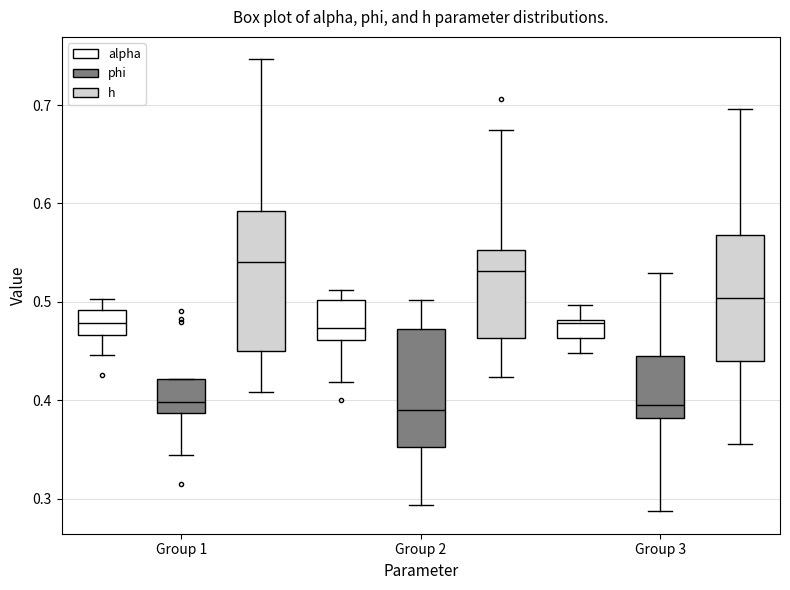

Reading left to right, transcribe this box plot: for each box, give where its median line is, the range the box spans, and where its two whiskers end, as read against the y-axis. The values are not printed on the chart, so give them approximately, as read against the axis.

Group 1 (alpha): median 0.48, box 0.47 to 0.49, whiskers 0.45 to 0.50
Group 1 (phi): median 0.40, box 0.39 to 0.42, whiskers 0.34 to 0.42
Group 1 (h): median 0.54, box 0.45 to 0.59, whiskers 0.41 to 0.75
Group 2 (alpha): median 0.47, box 0.46 to 0.50, whiskers 0.42 to 0.51
Group 2 (phi): median 0.39, box 0.35 to 0.47, whiskers 0.29 to 0.50
Group 2 (h): median 0.53, box 0.46 to 0.55, whiskers 0.42 to 0.67
Group 3 (alpha): median 0.48, box 0.46 to 0.48, whiskers 0.45 to 0.50
Group 3 (phi): median 0.40, box 0.38 to 0.45, whiskers 0.29 to 0.53
Group 3 (h): median 0.50, box 0.44 to 0.57, whiskers 0.36 to 0.70